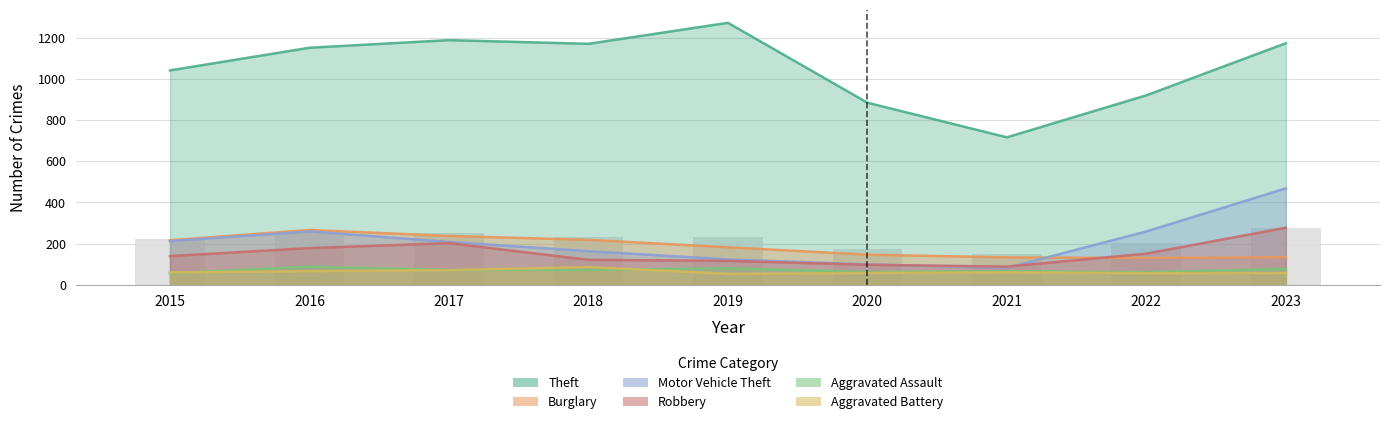

What is the difference between the maximum and minimum values in the Theft series?

556